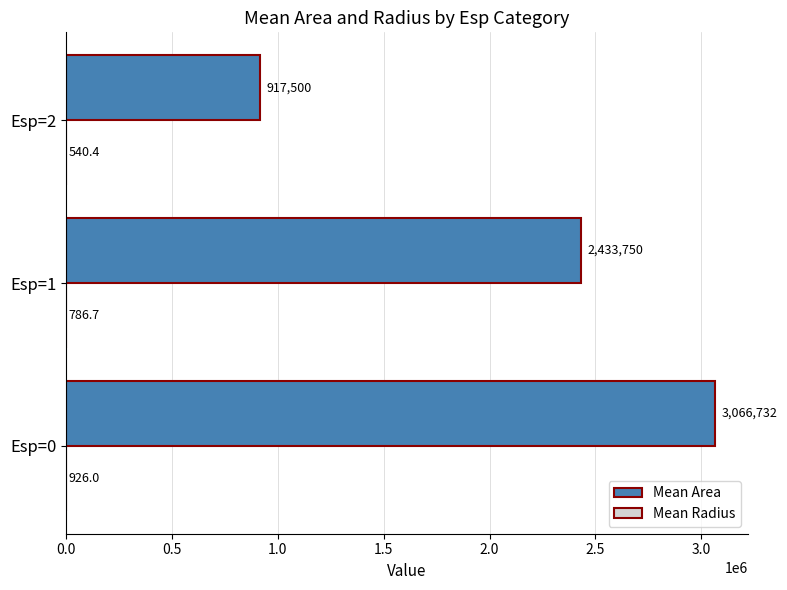

At which category is the sum across all series the highest?

Esp=0